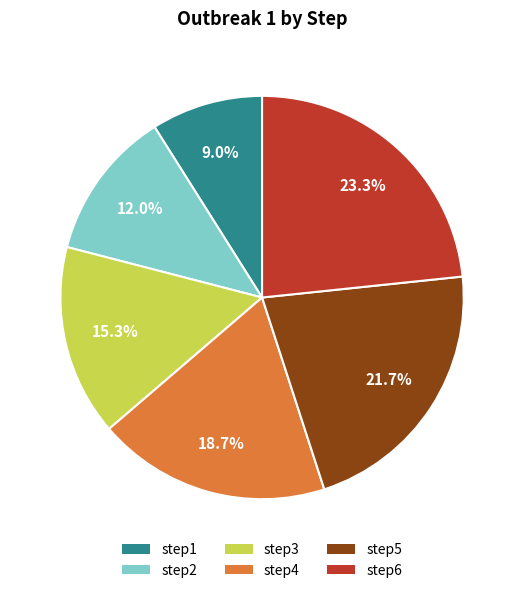

Between step3 and step2, which is larger?

step3